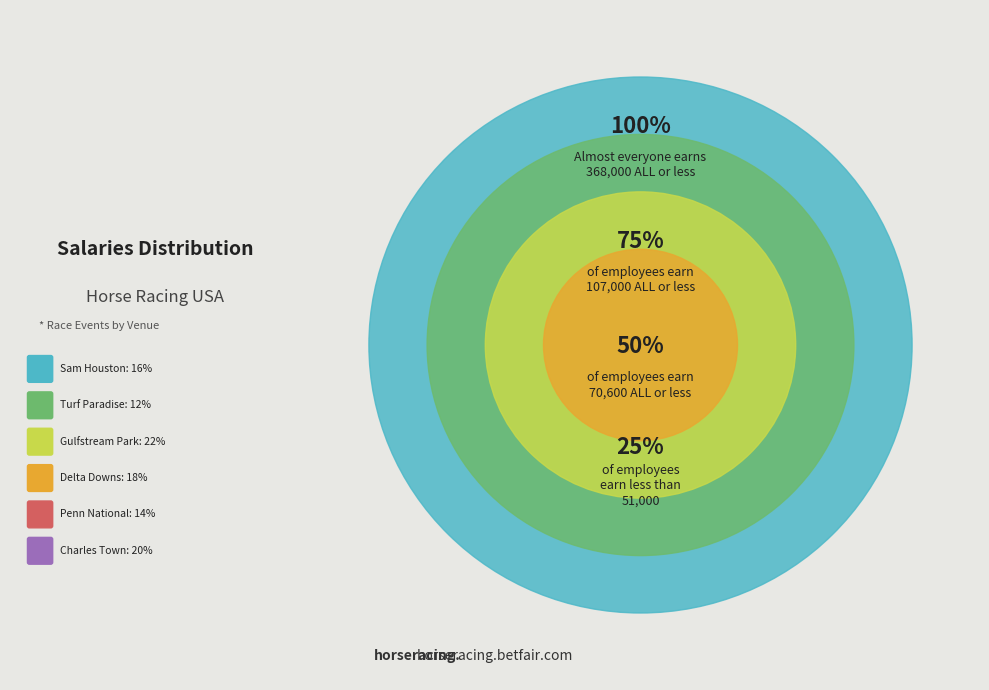

To the nearest percent, what is the difference between the largest and smallest slice percentages?

10%